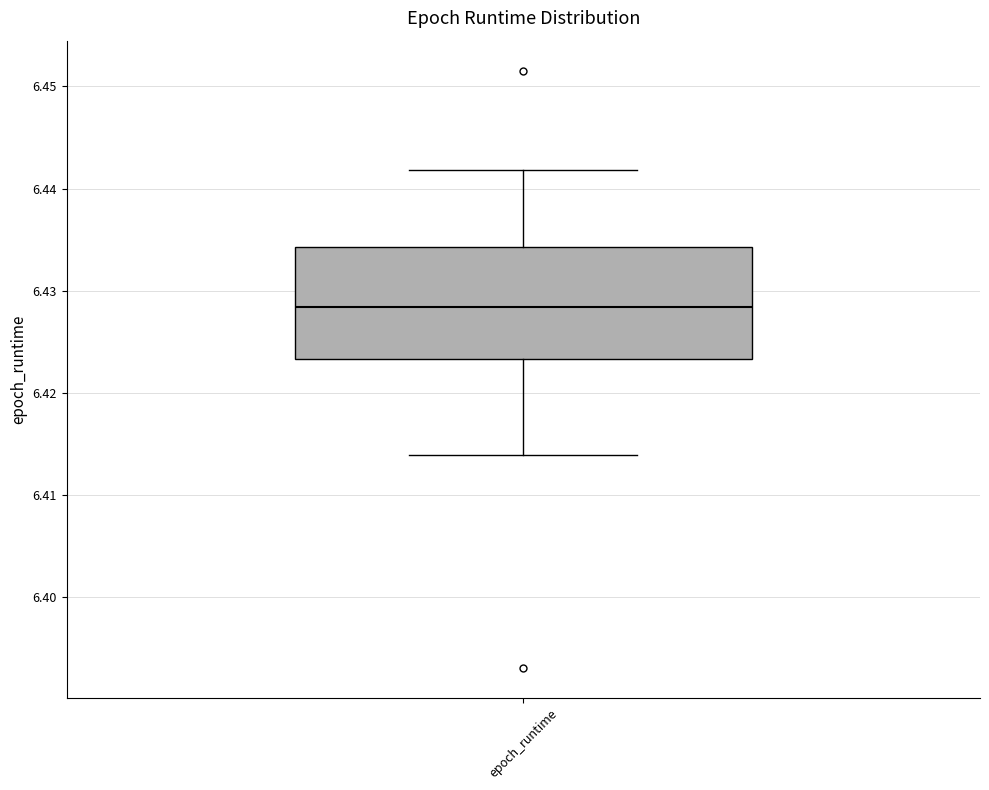

Where is the upper edge of the box for epoch_runtime on the y-axis? The values are not printed on the chart, so give them approximately, as read against the axis.

6.434